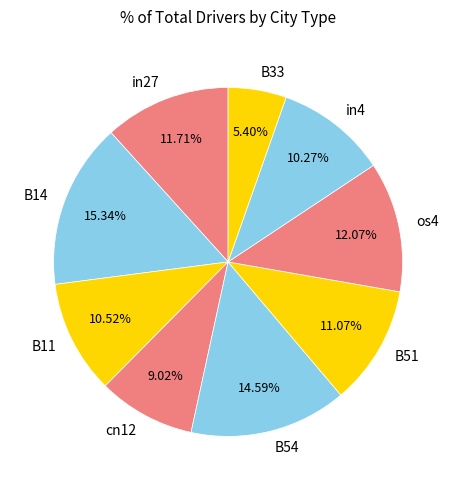

What portion of the pie excludes B14?

84.7%